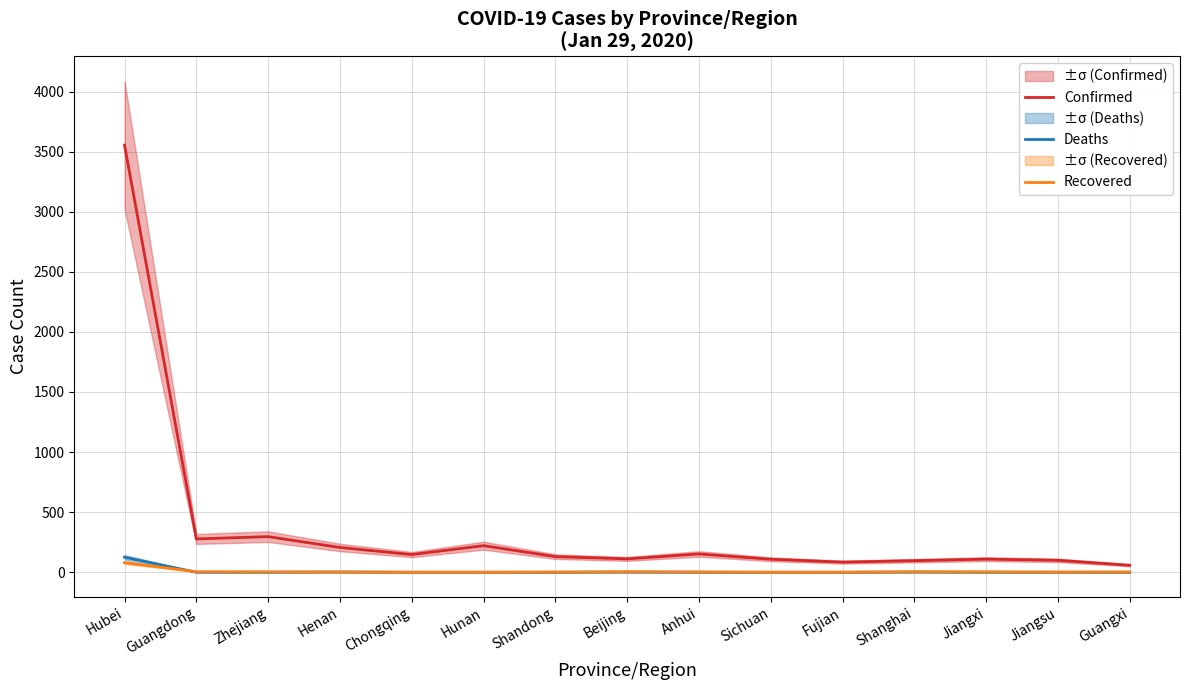

Read the Deaths value at Hubei, to the nearest 10.

120